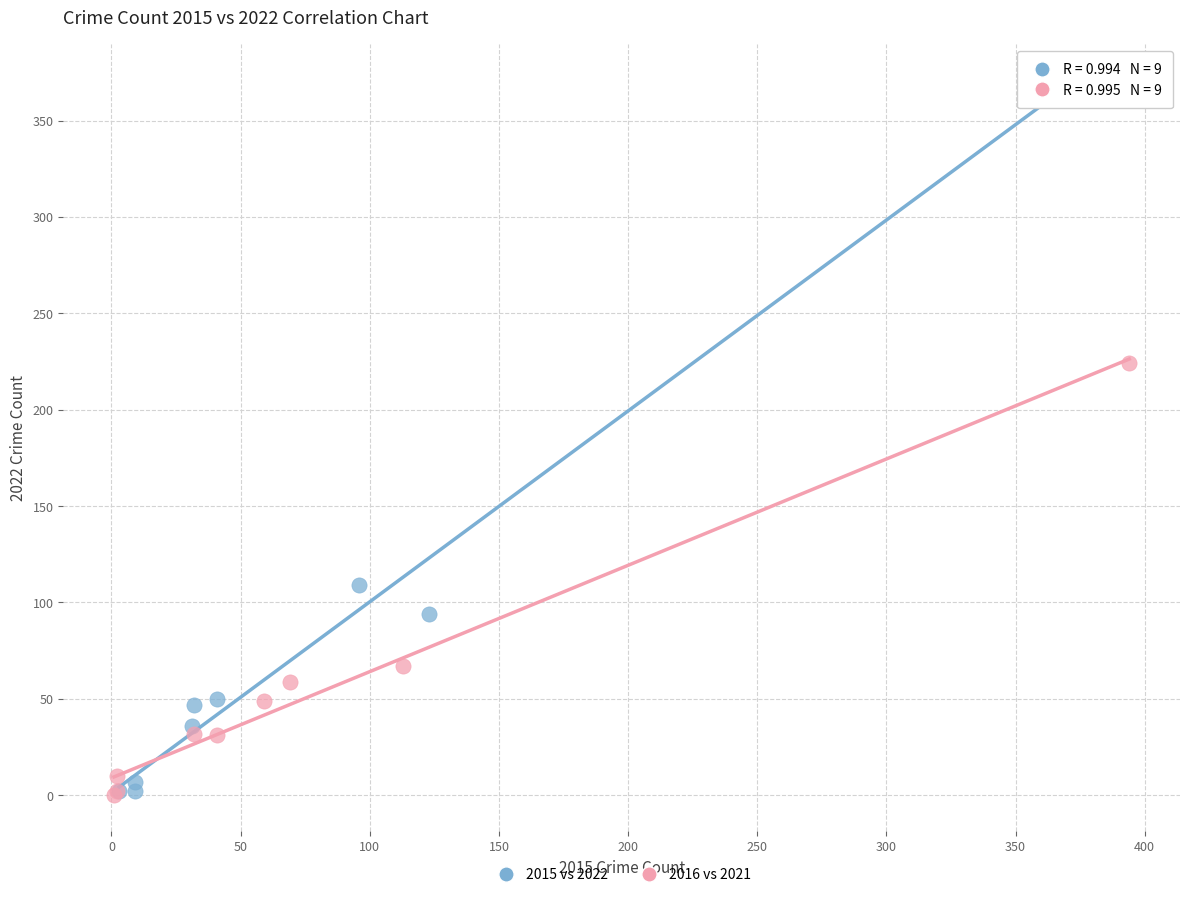

Which series reaches the maximum Y coordinate?

2015 vs 2022